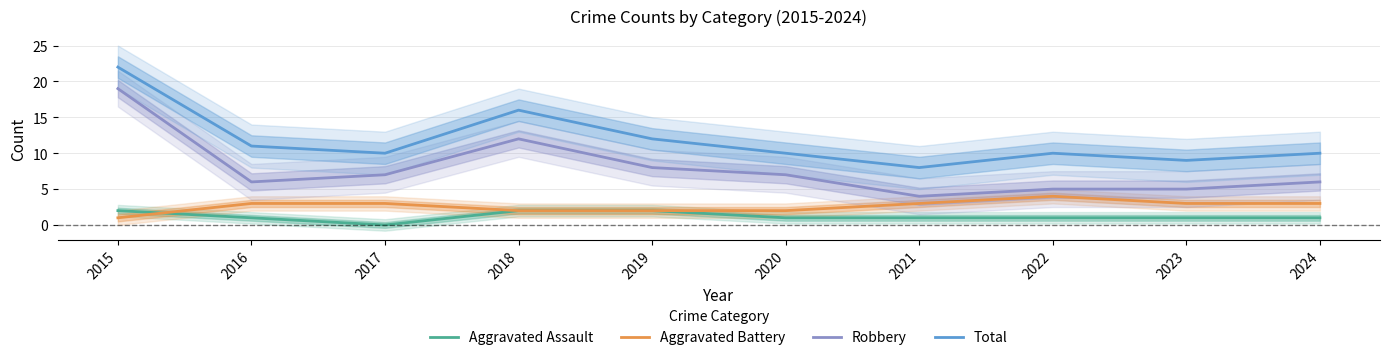

Is the value of Total at 2022 greater than the value of Aggravated Assault at 2015?

Yes